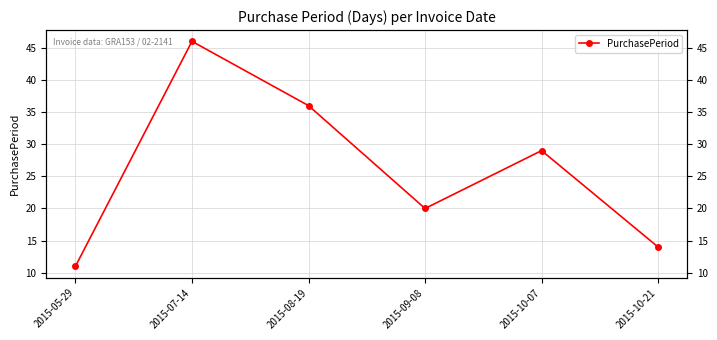

What is the smallest value displayed?

11